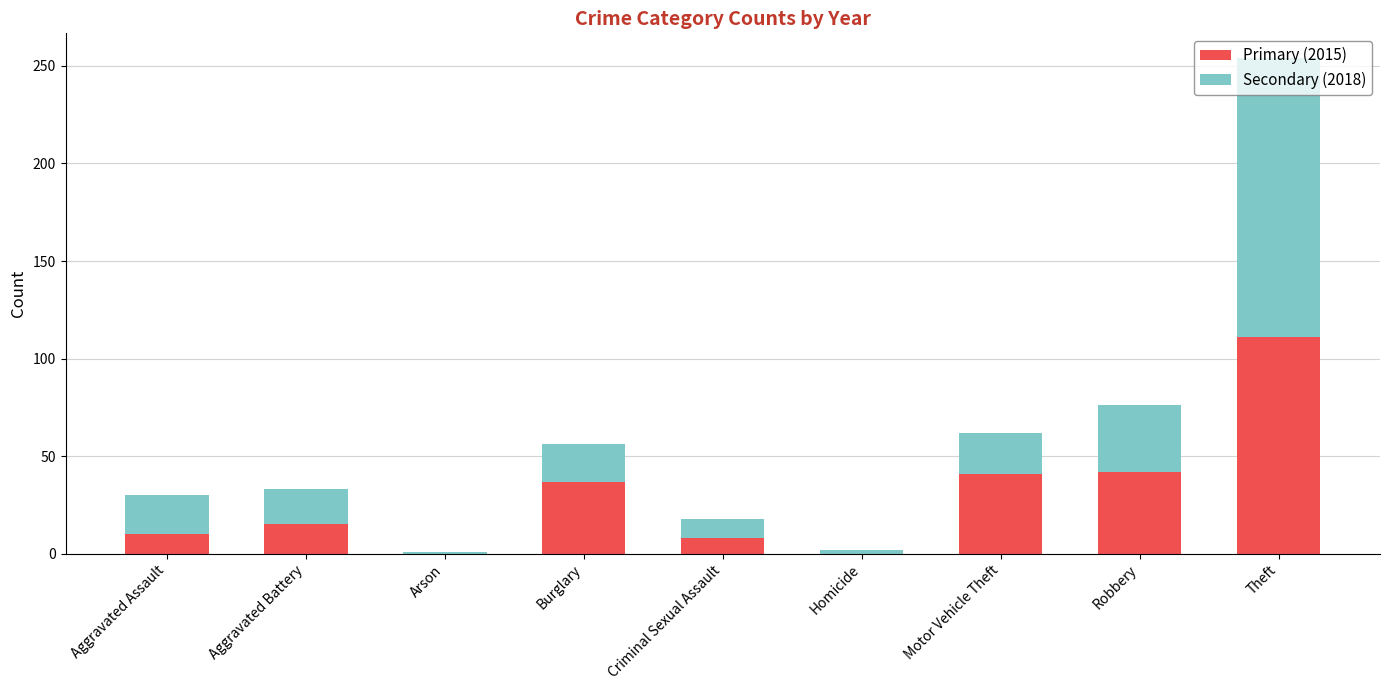

The value of Primary (2015) at Burglary is 62. True or false?

False